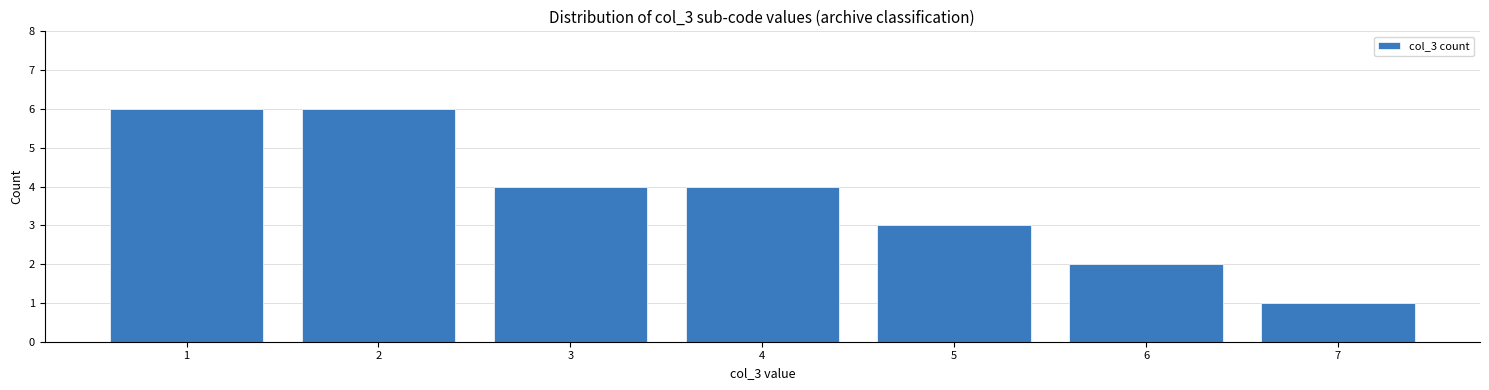

Reading left to right, what are all the values shown in this chart?

1=6	2=6	3=4	4=4	5=3	6=2	7=1